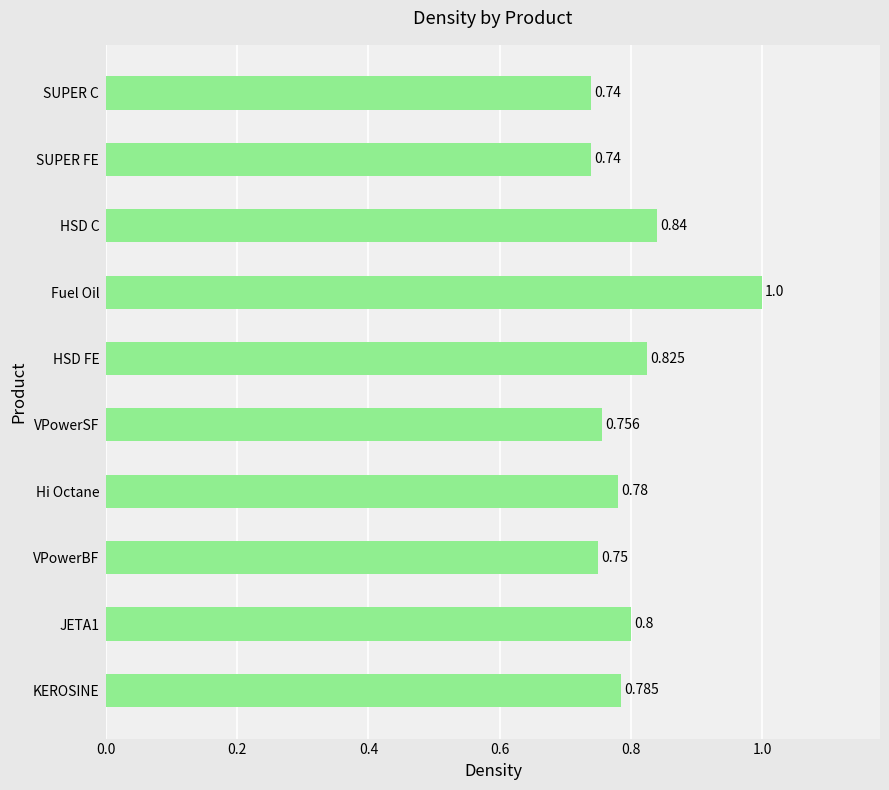

Which has a higher value, HSD C or Hi Octane?

HSD C